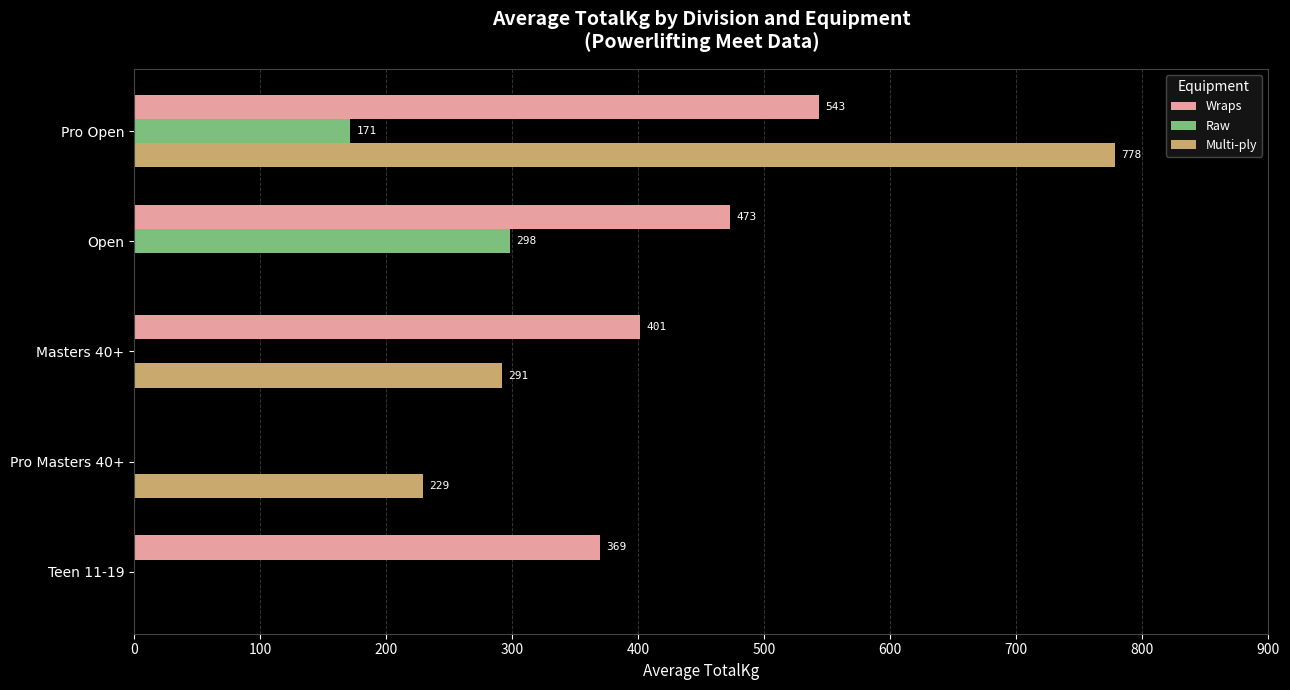

The Raw series shows 146.7 at Pro Masters 40+. True or false?

False